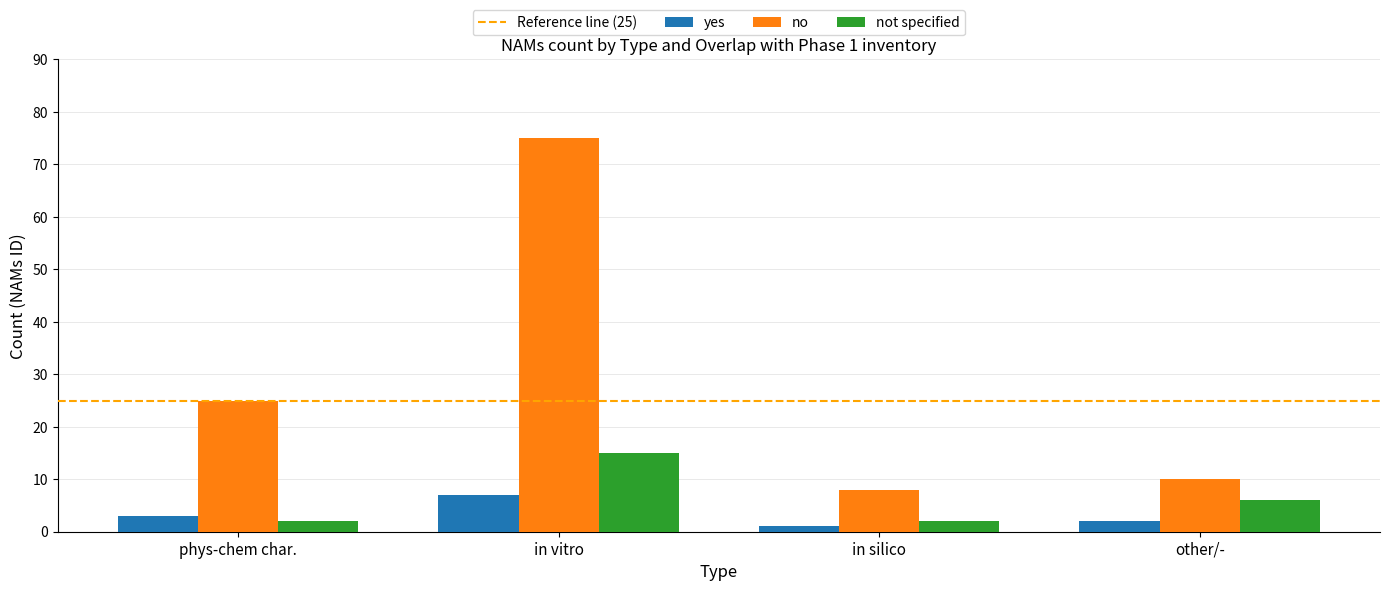

Reading right to left, extract all data points from this chart.

yes: 2	1	7	3
no: 10	8	75	25
not specified: 6	2	15	2